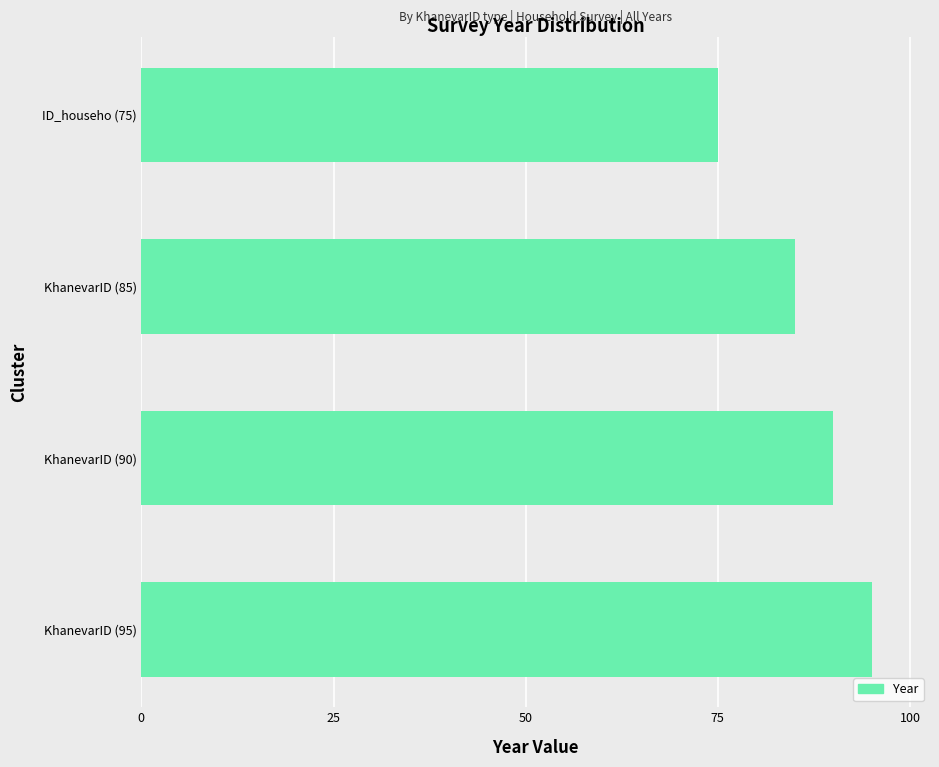

How many data points are less than 90?

2